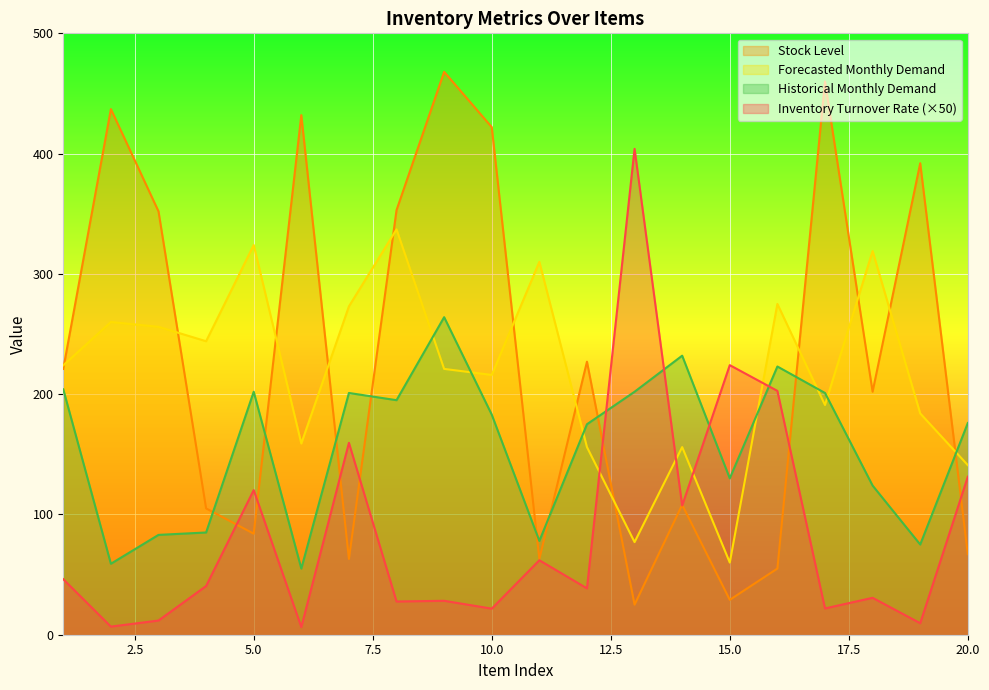

Does the chart display data point markers on the line(s)?

No